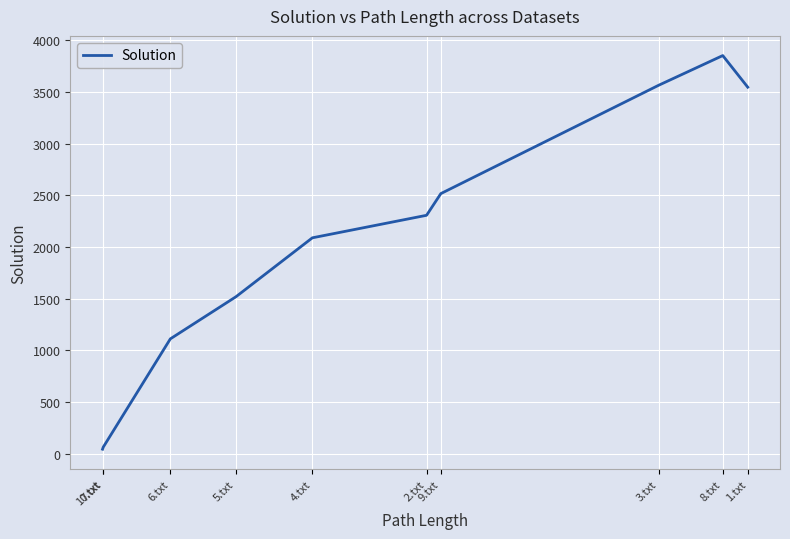

What is the change in value from 6.txt to 1.txt?

+2436